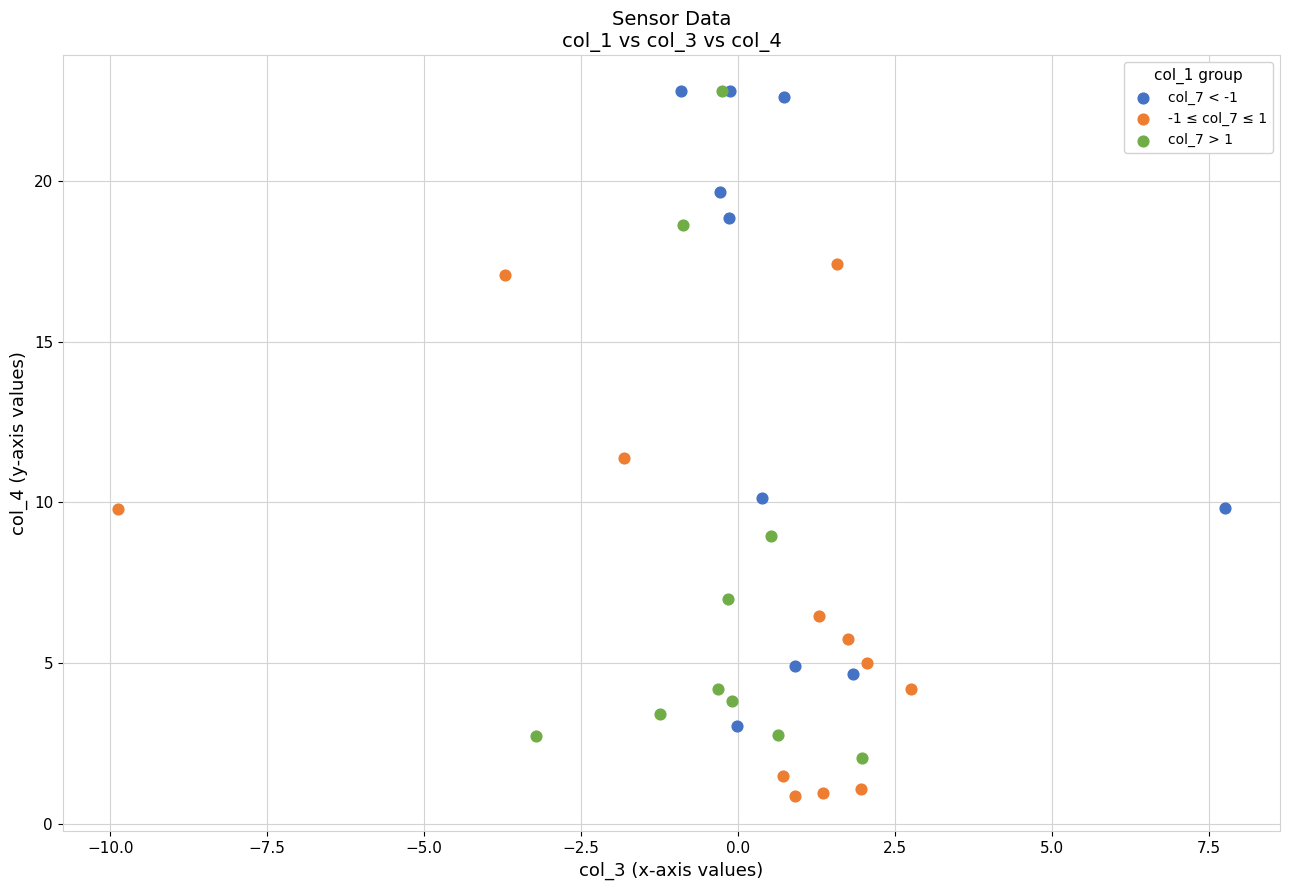

Which series contains the lowest Y value?

-1 ≤ col_7 ≤ 1